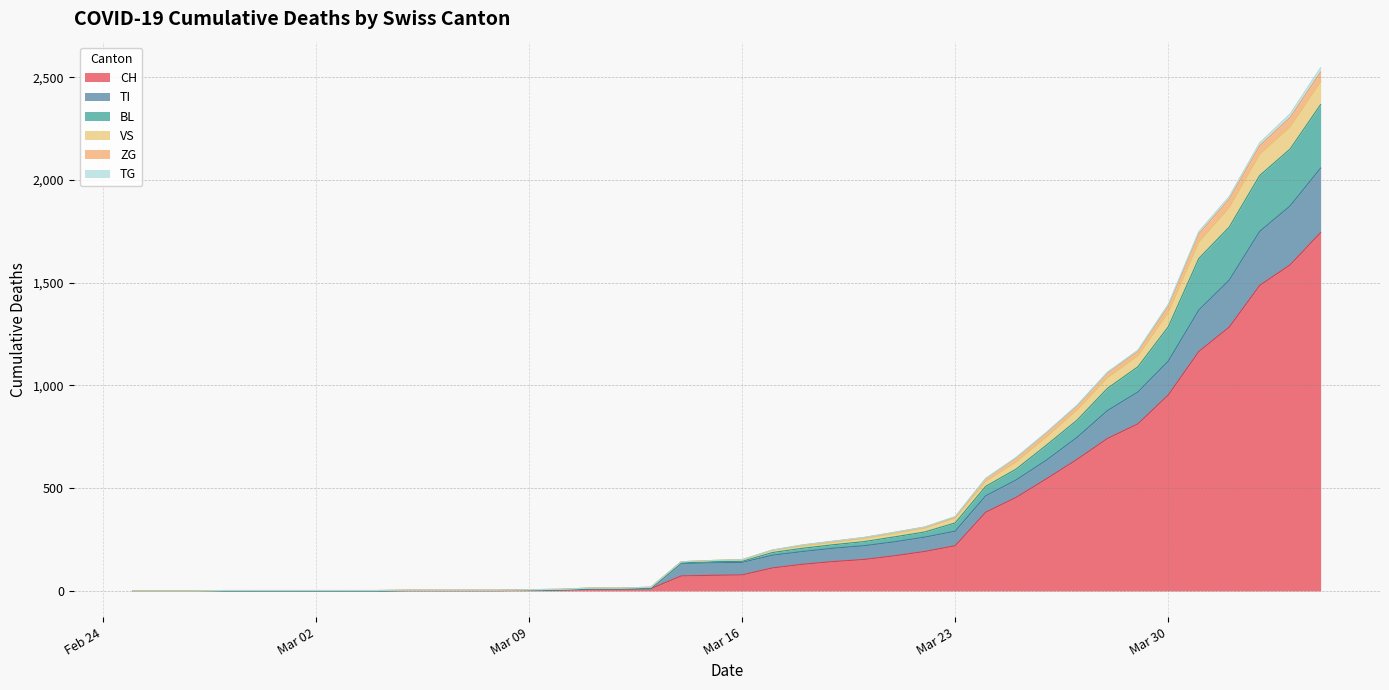

At which category does the chart reach its peak across all series?

2020-04-04